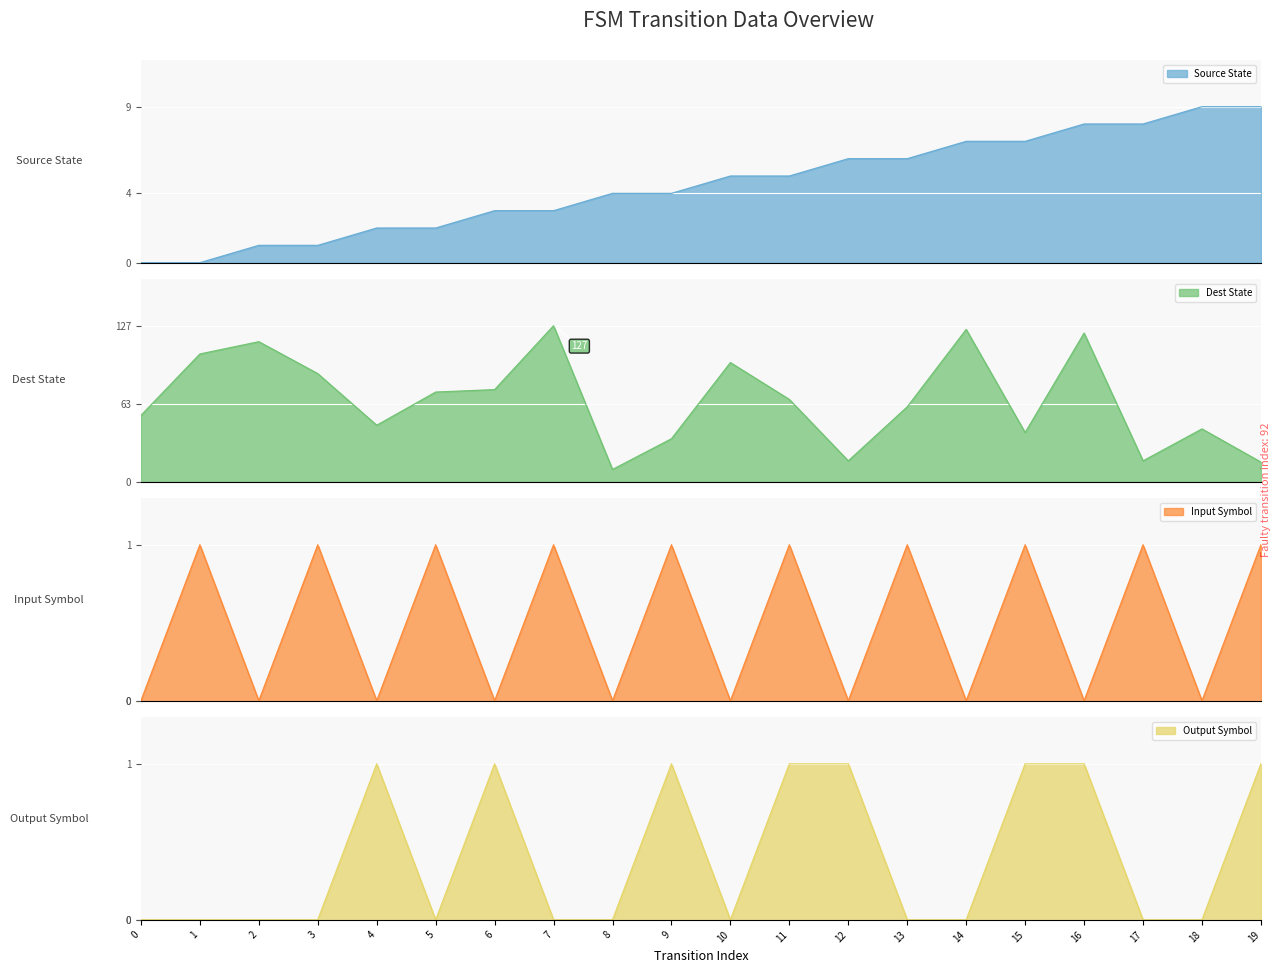

What is the difference between the maximum and minimum values in the destination_state series?

117